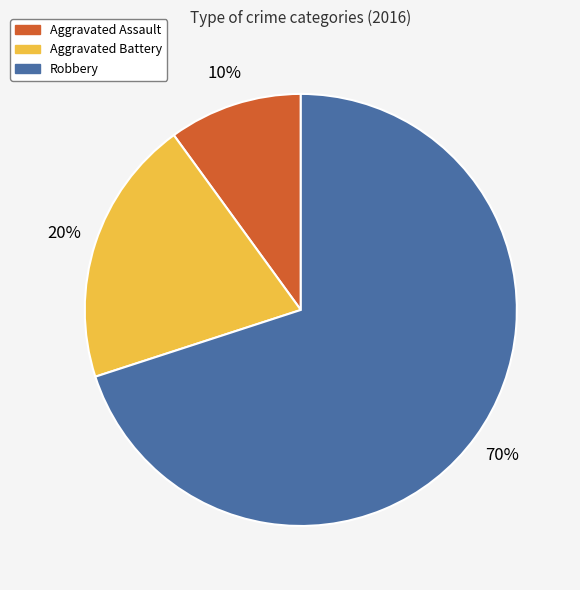

Count the number of slices in the pie.

3